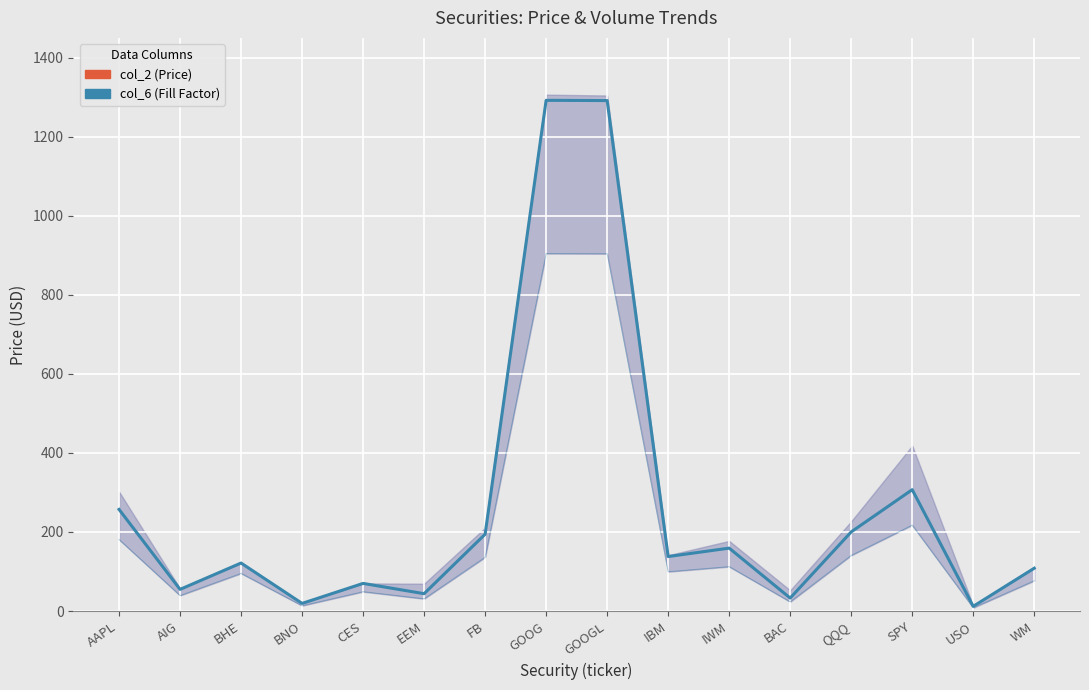

Is it true that the value at CES is 121.2?

False